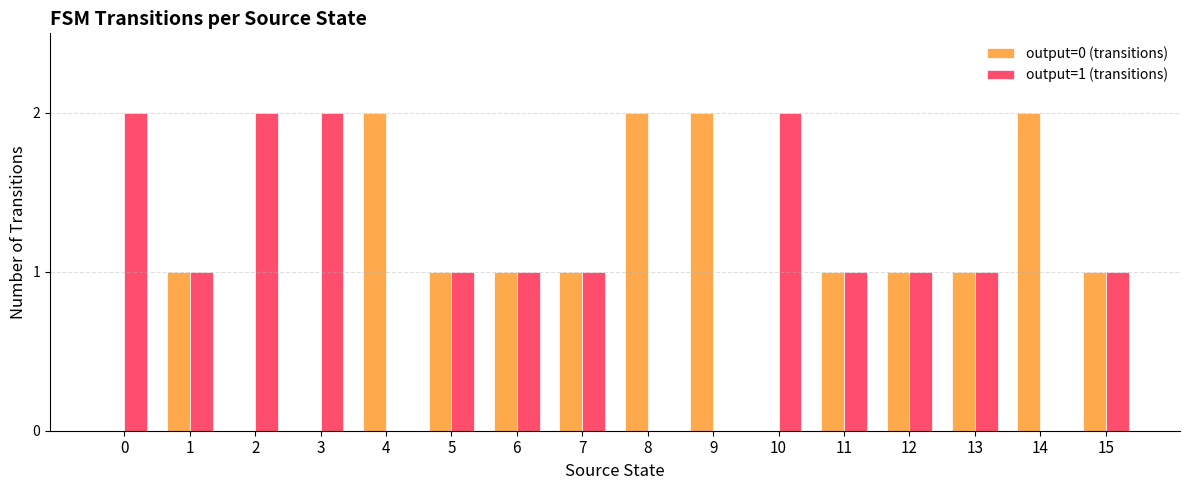

How many groups of bars are there?

16